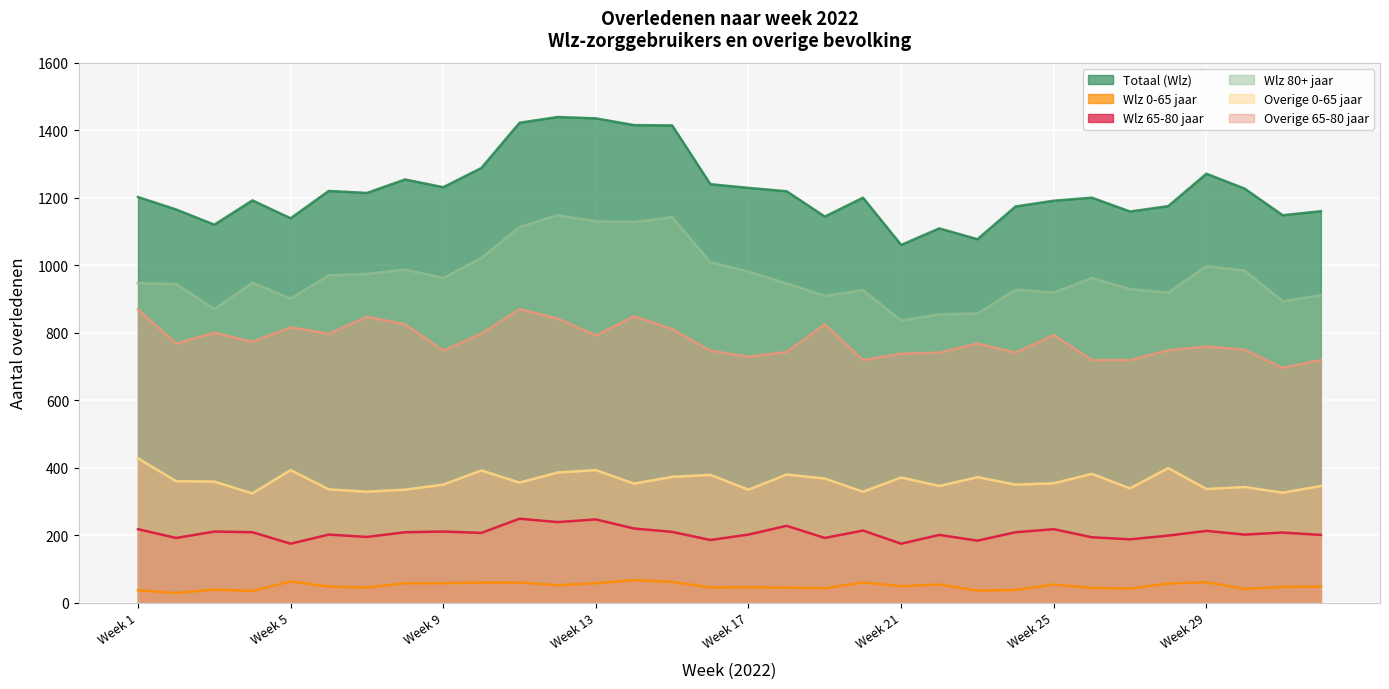

Which series has the largest total across all categories?

Totaal (Wlz)